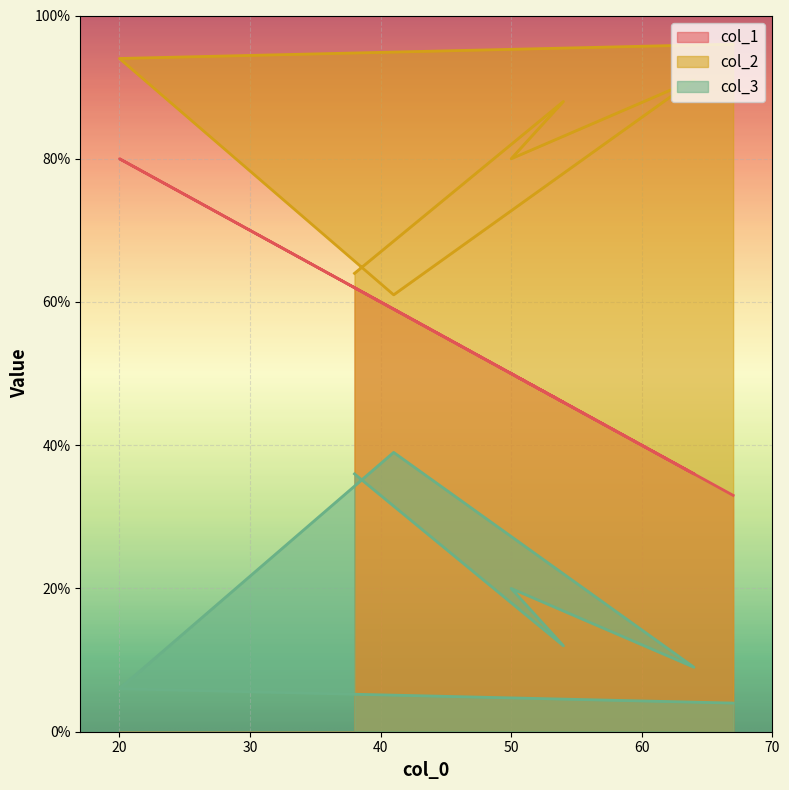

What is the difference between the col_2 values at 67 and 41?

35